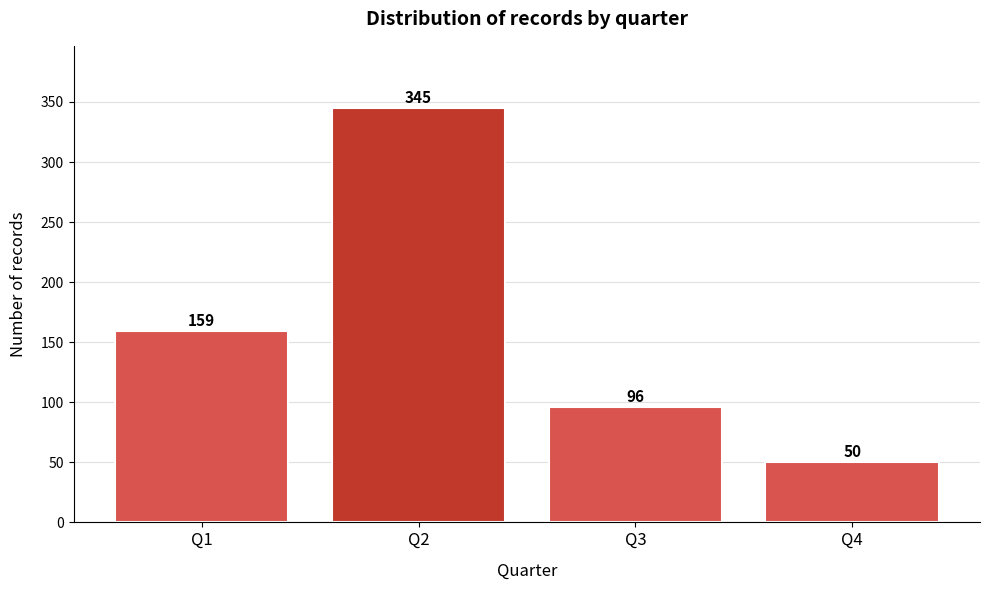

Reading right to left, extract all data points from this chart.

50	96	345	159